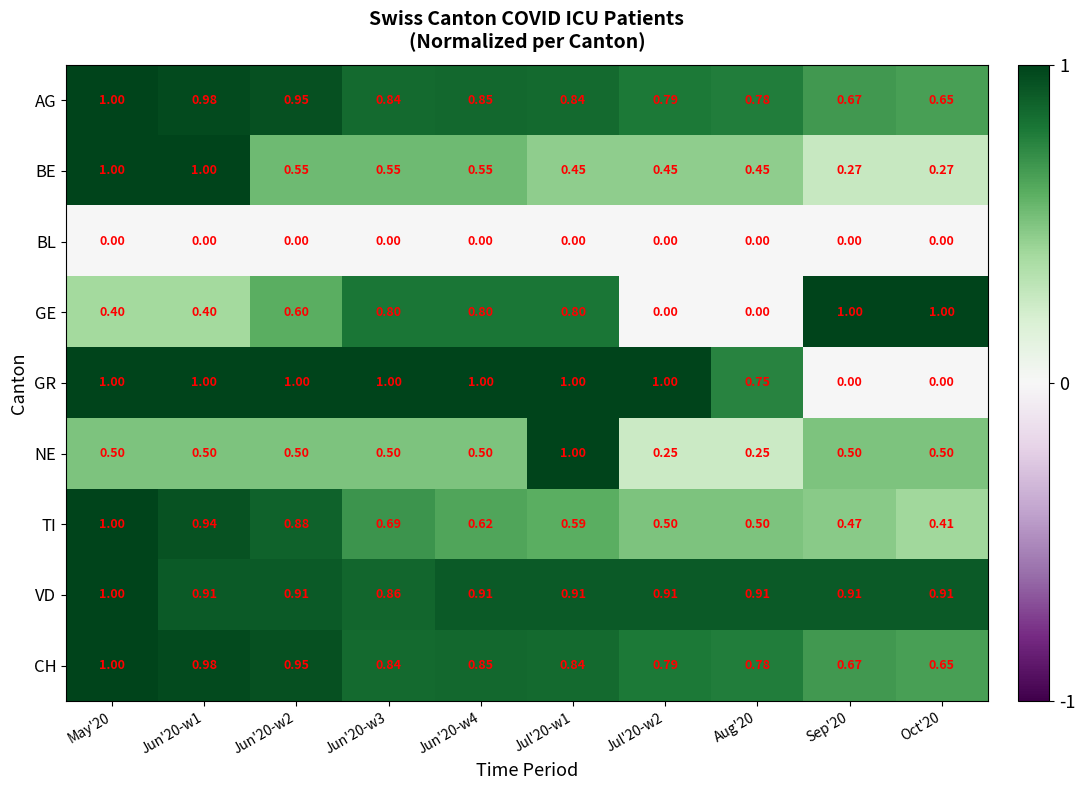

Which series has the largest total across all categories?

VD